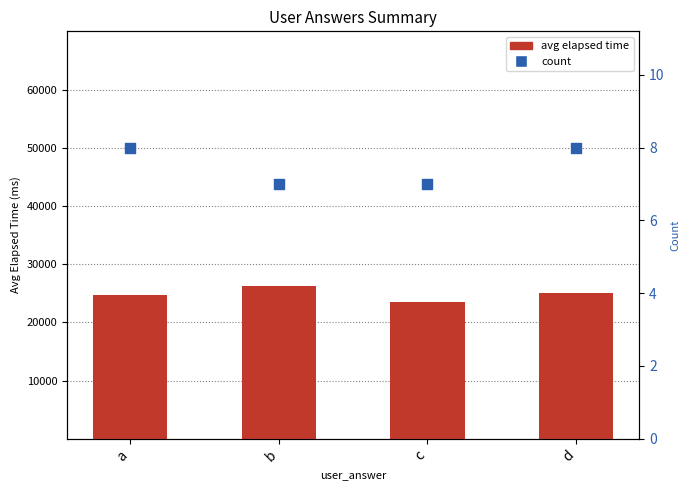

Which series reaches the maximum Y coordinate?

avg elapsed time